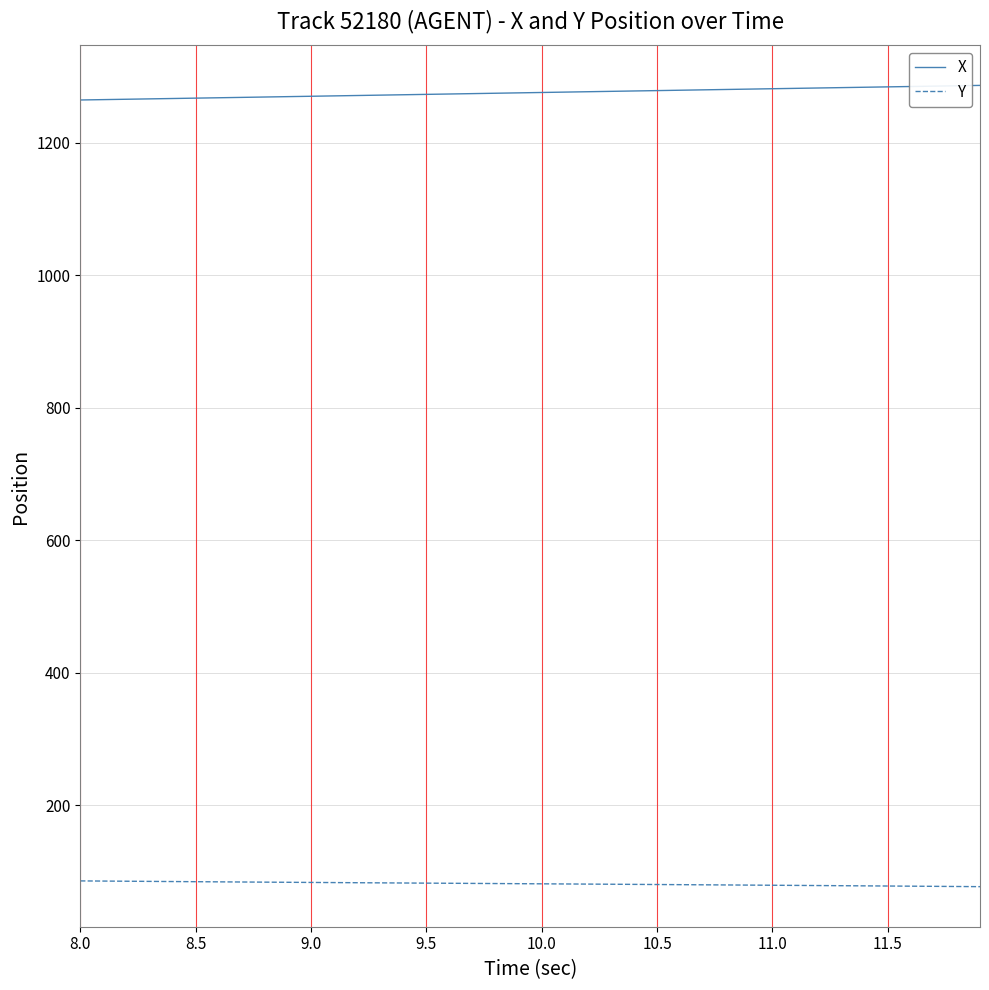

Which series has the largest total across all categories?

X